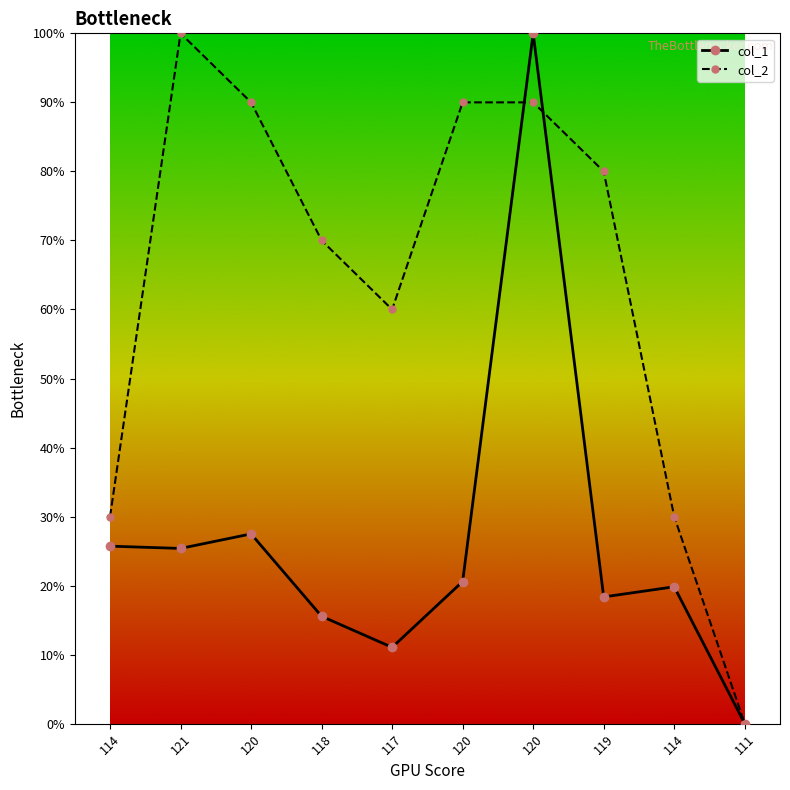

Does the chart have visible grid lines?

No